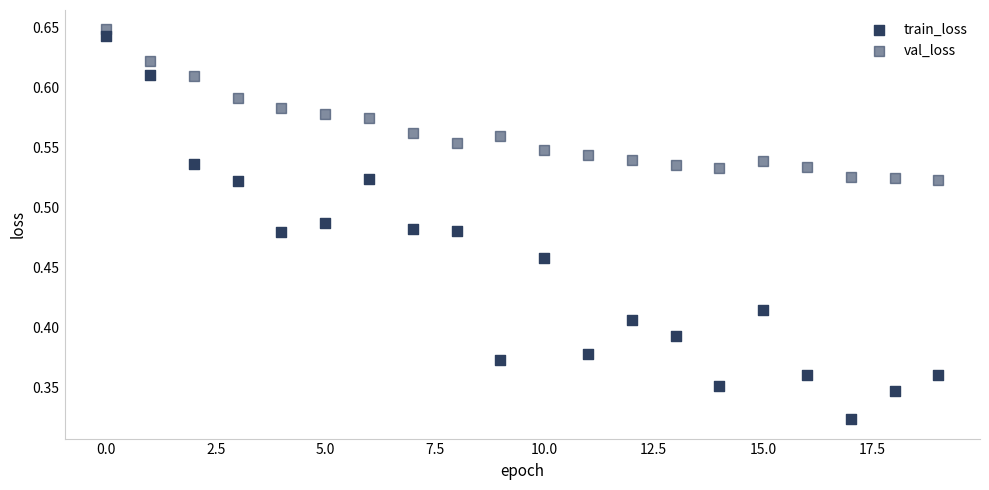

How many points are shown in the scatter plot?

40